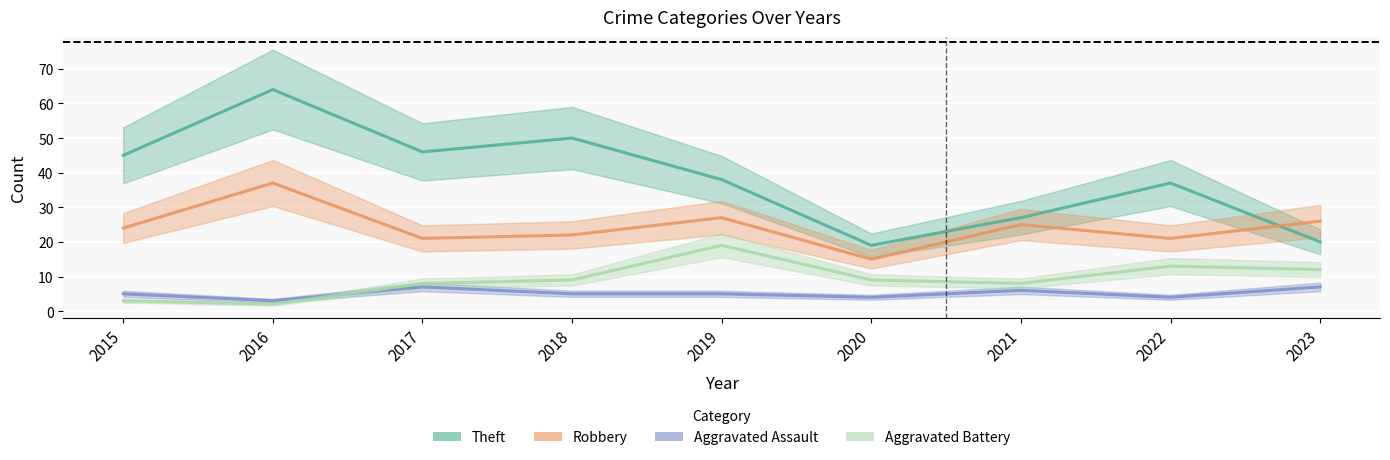

True or false: Aggravated Assault and Theft cross at least once.

False